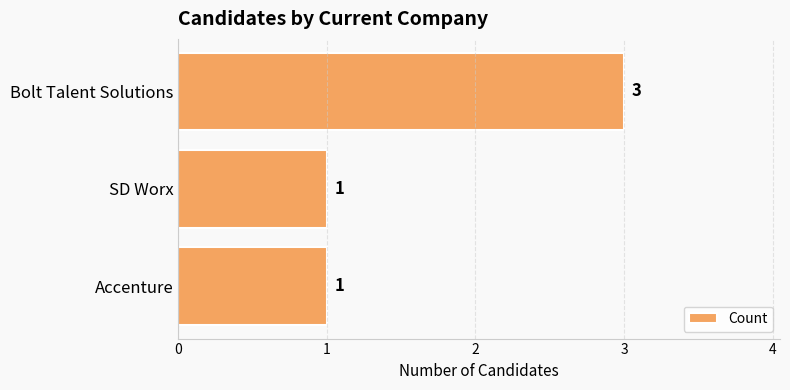

What is the change in value from SD Worx to Bolt Talent Solutions?

+2